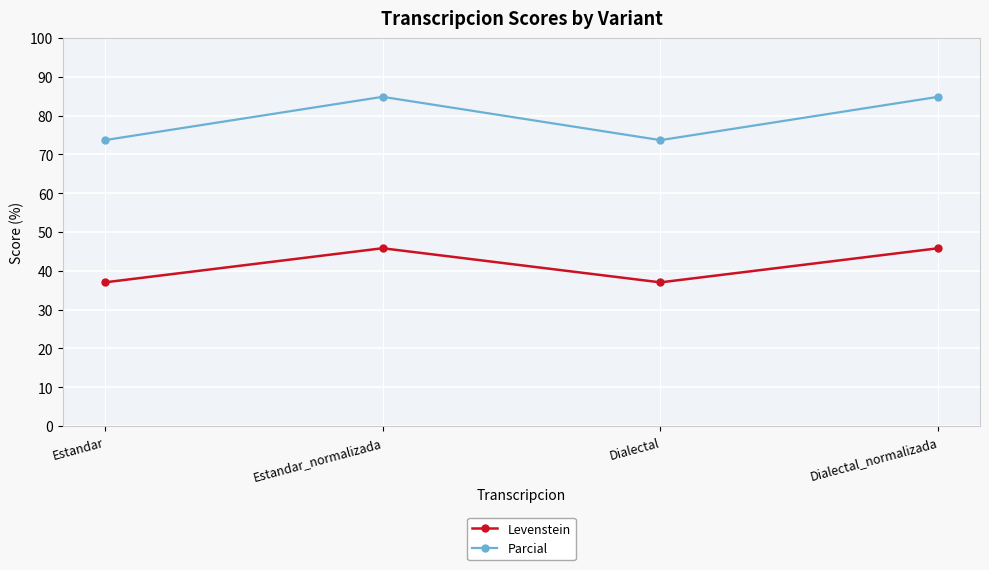

What is the total value across all series at Dialectal_normalizada?

130.7